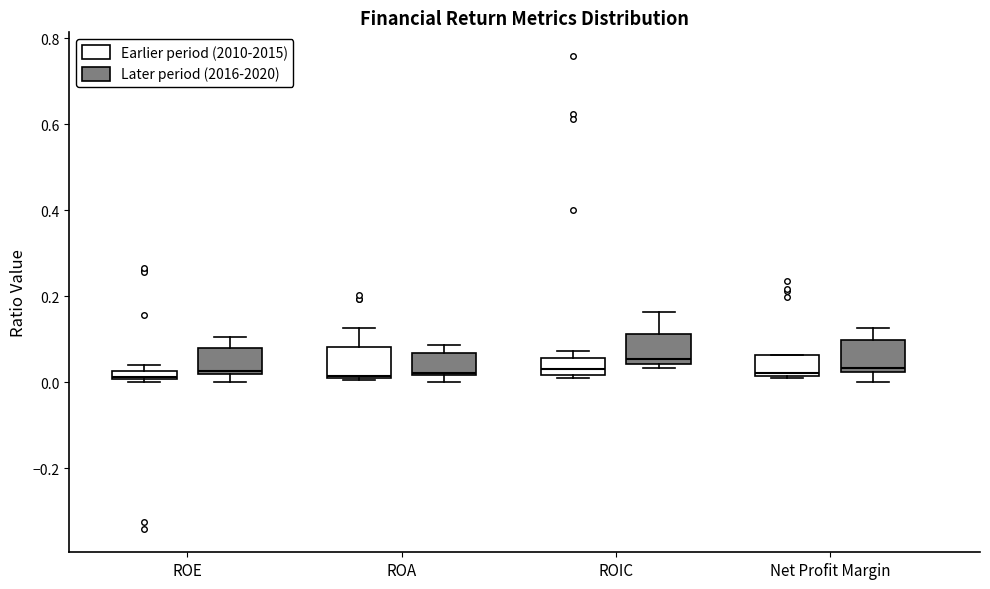

Where does the median line of the box for ROIC (Earlier period (2010-2015)) sit on the y-axis? The values are not printed on the chart, so give them approximately, as read against the axis.

0.04